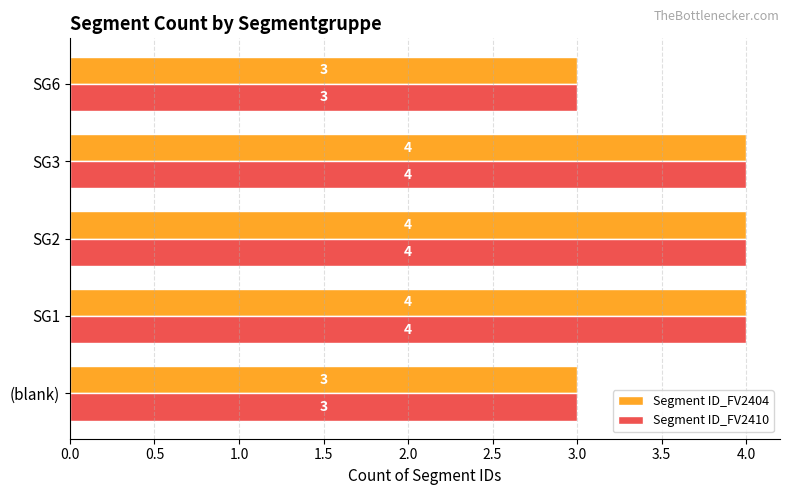

The Segment ID_FV2404 series shows 4 at (blank). True or false?

False